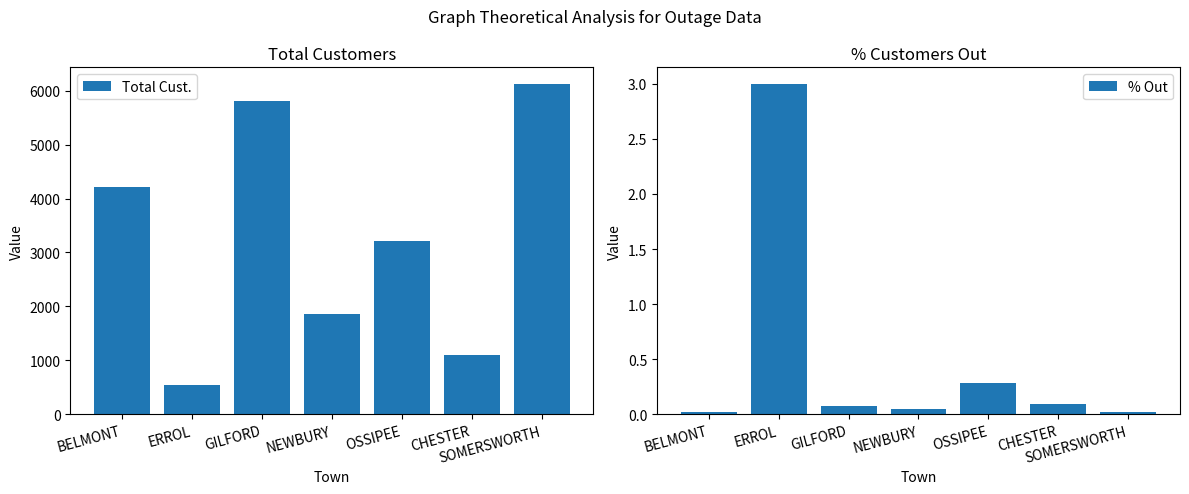

What is the total value across all series at ERROL?

544.0